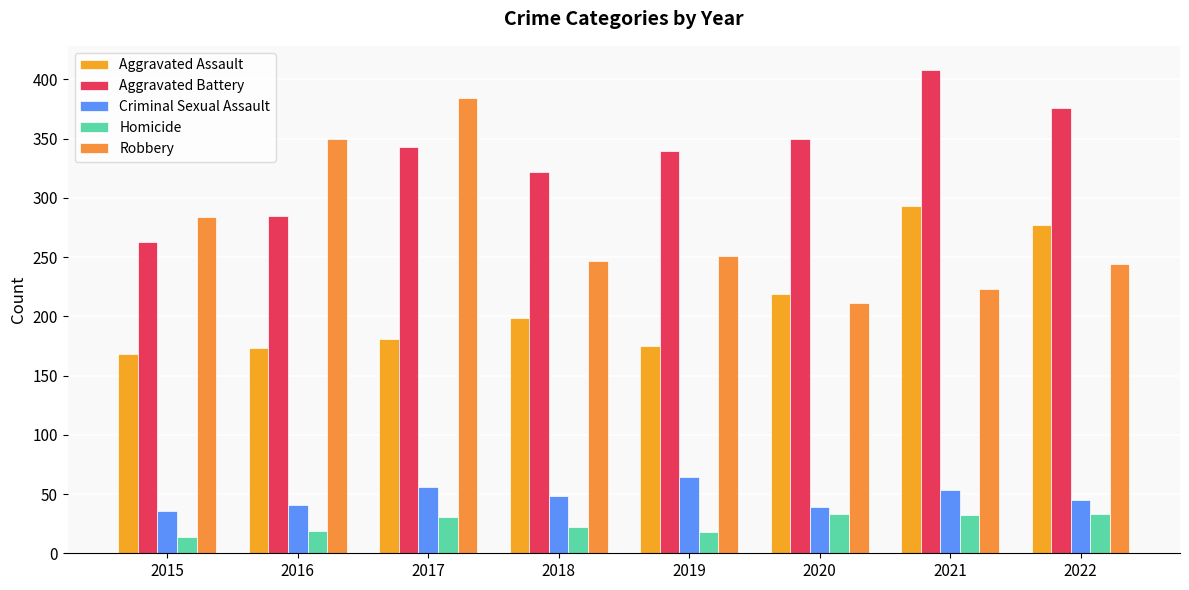

At which label does Homicide reach its peak?

2020